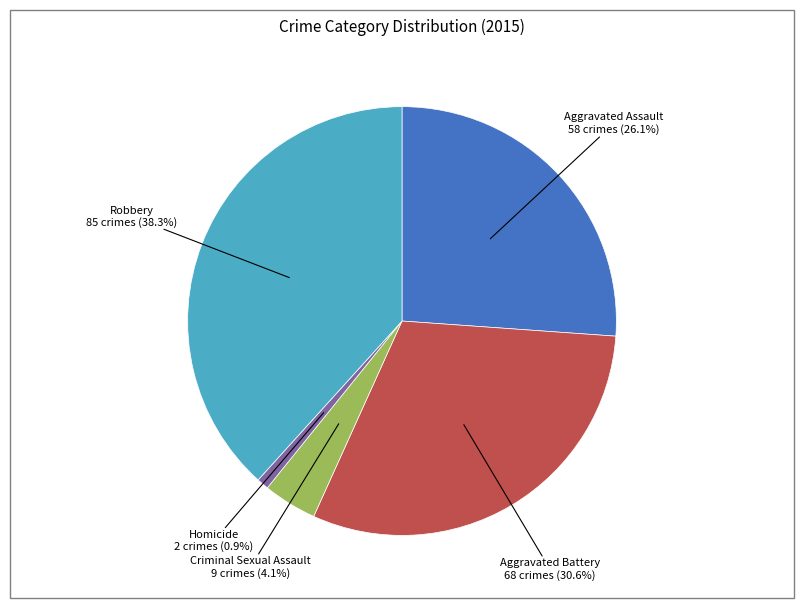

Does any single category account for the majority?

No